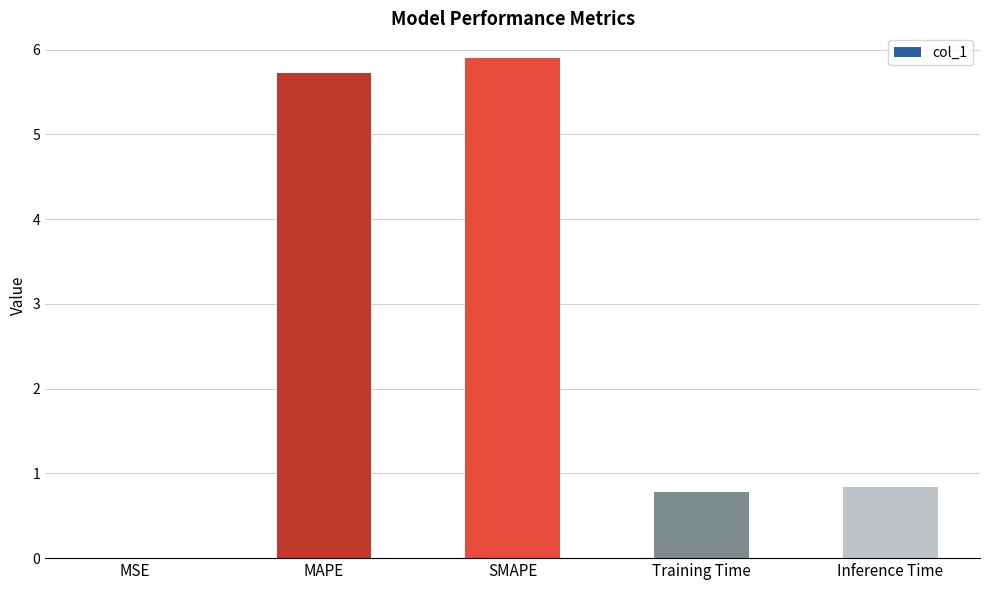

What is the maximum value shown in the chart?

5.9